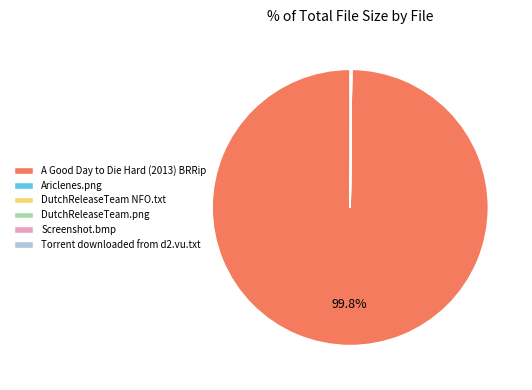

Is there a majority slice in this chart?

Yes